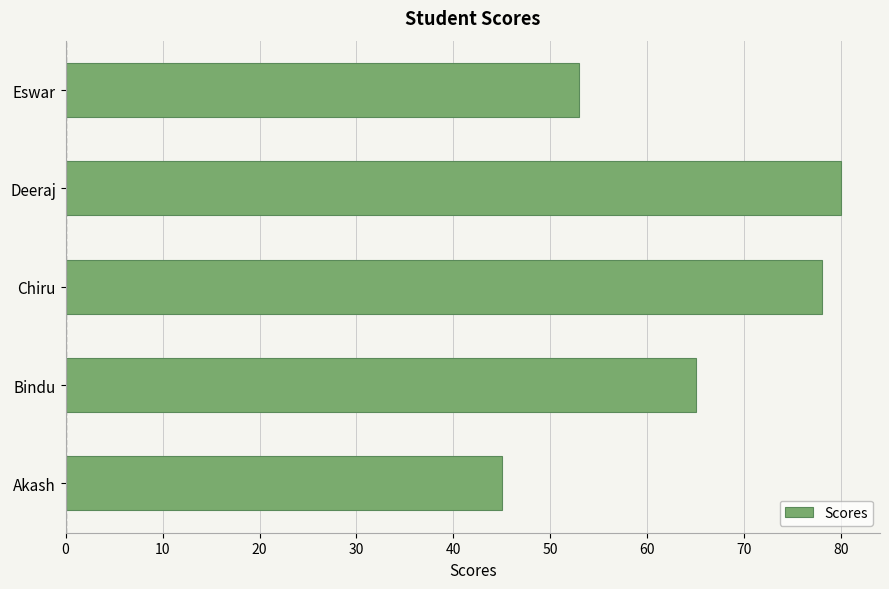

Which category has the highest value across all series?

Deeraj